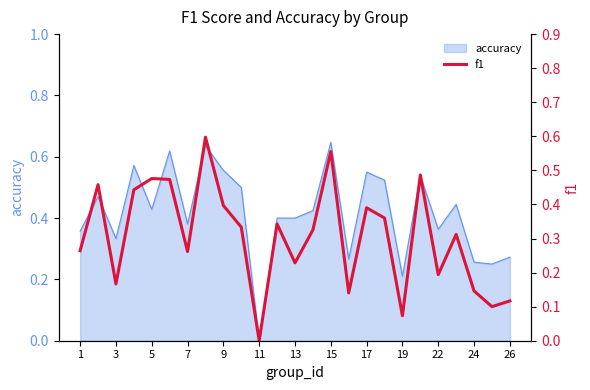

What is the greatest value displayed?

0.6